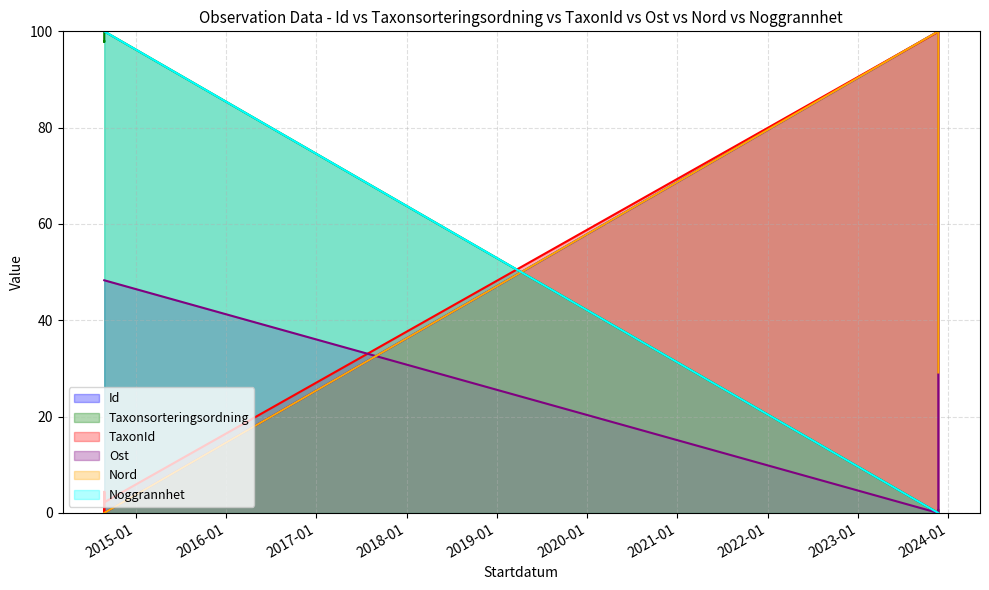

Rank the categories by Nord value from lowest to highest.

2014-08-27, 2014-08-27, 2014-08-27, 2014-08-27, 2023-11-22, 2023-11-22